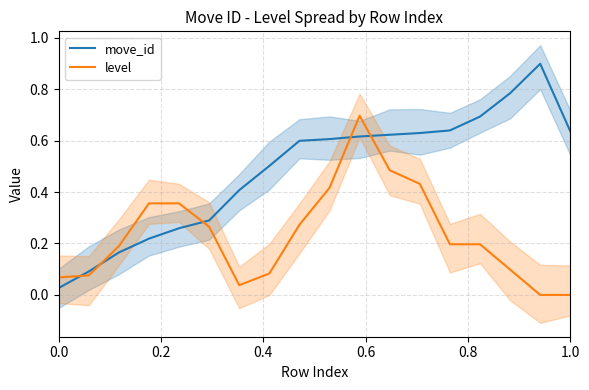

What is the maximum value for level?

0.7